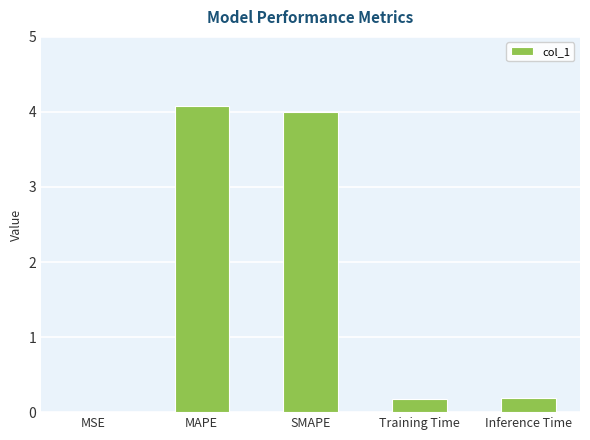

True or false: the data shows 0.2 at Inference Time.

True